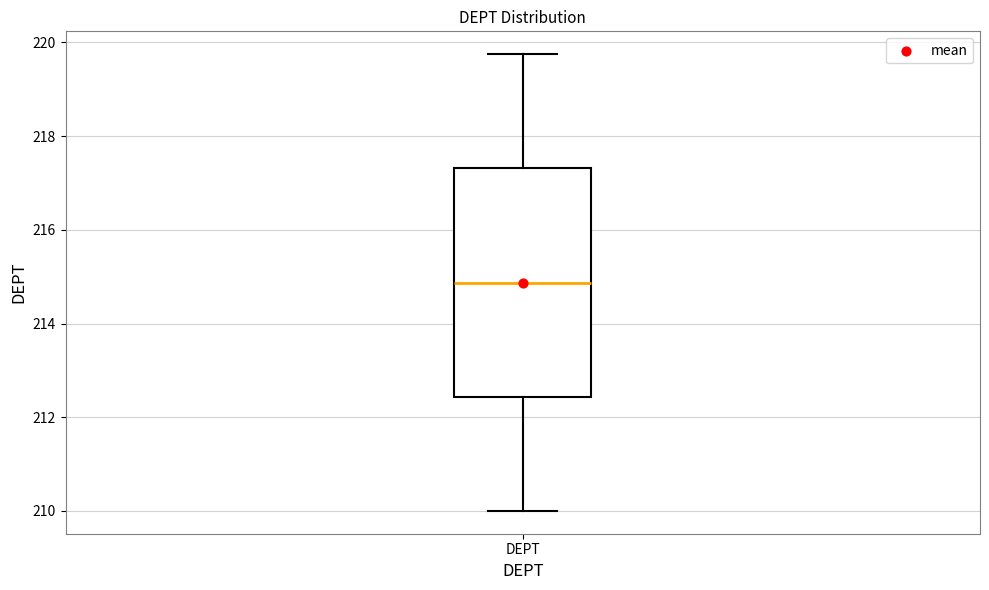

Transcribe this box plot: give where the median line is, the range the box spans, and where the two whiskers end, as read against the y-axis. The values are not printed on the chart, so give them approximately, as read against the axis.

median 214.8, box 212.4 to 217.4, whiskers 210.0 to 219.8